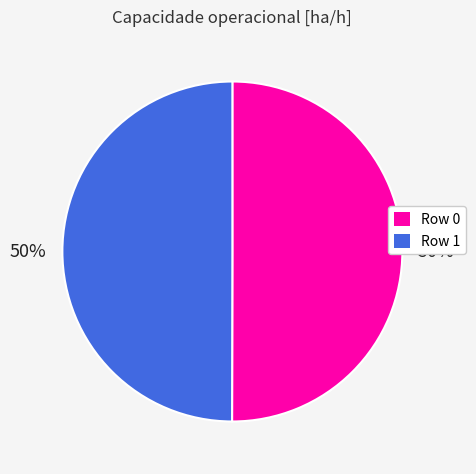

To the nearest percent, what is the combined percentage of Row 0 and Row 1?

100%